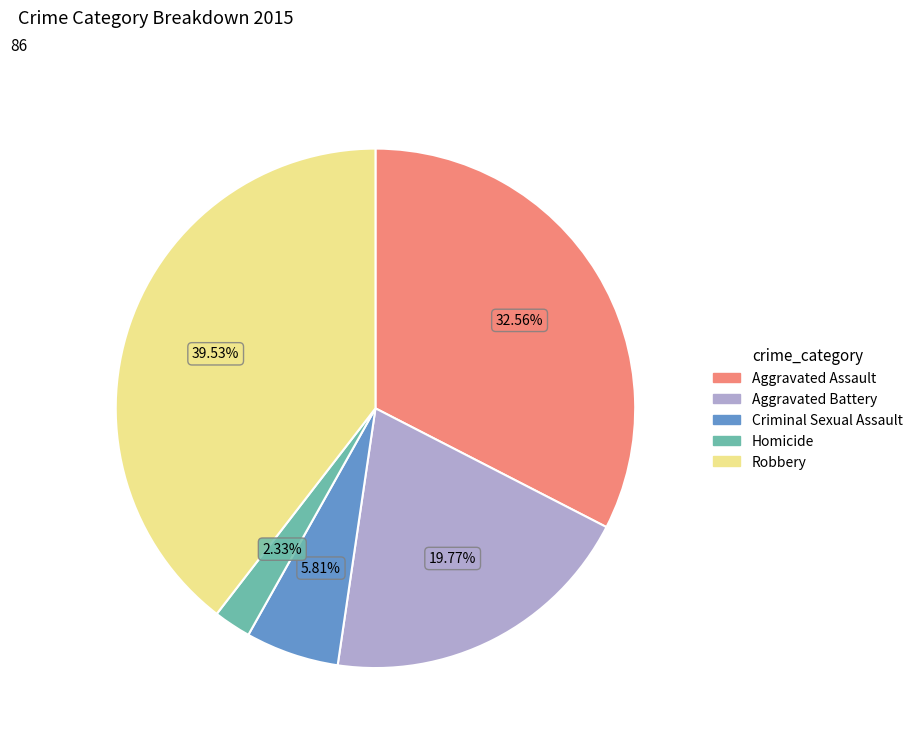

What percentage is the Aggravated Assault slice, to the nearest percent?

33%